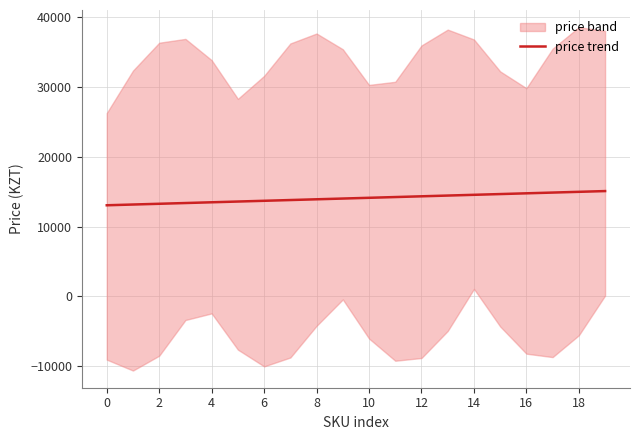

The value of price trend at 0 is 13060.7. True or false?

True